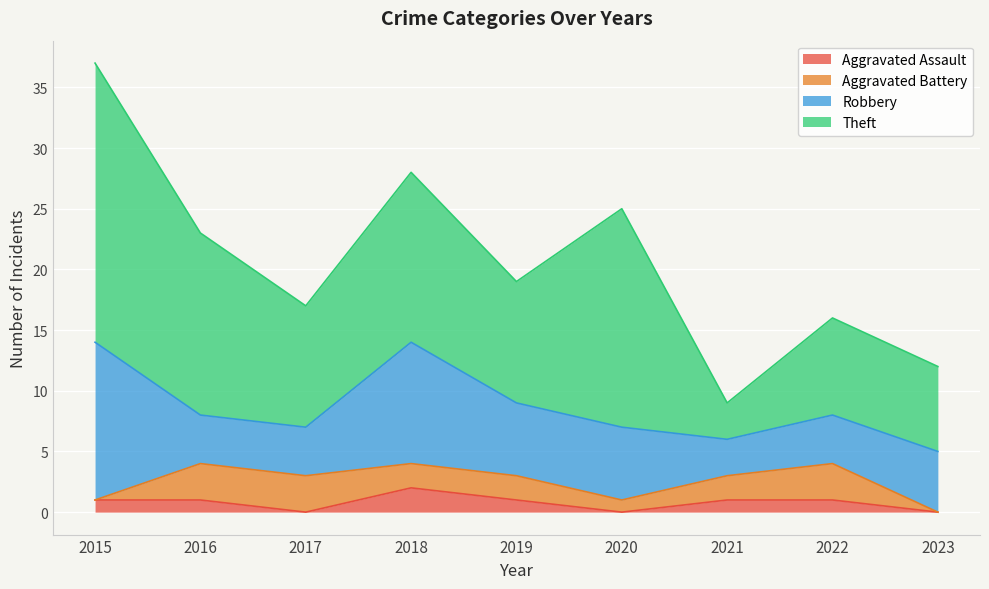

What is the difference between the maximum and minimum values in the Theft series?

20